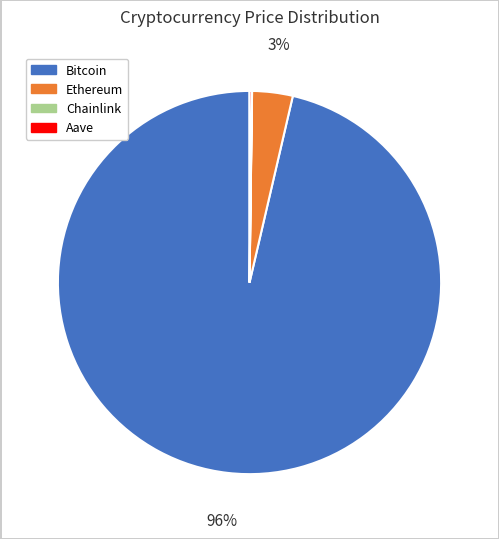

To the nearest percent, what percentage of the pie is Ethereum?

3%